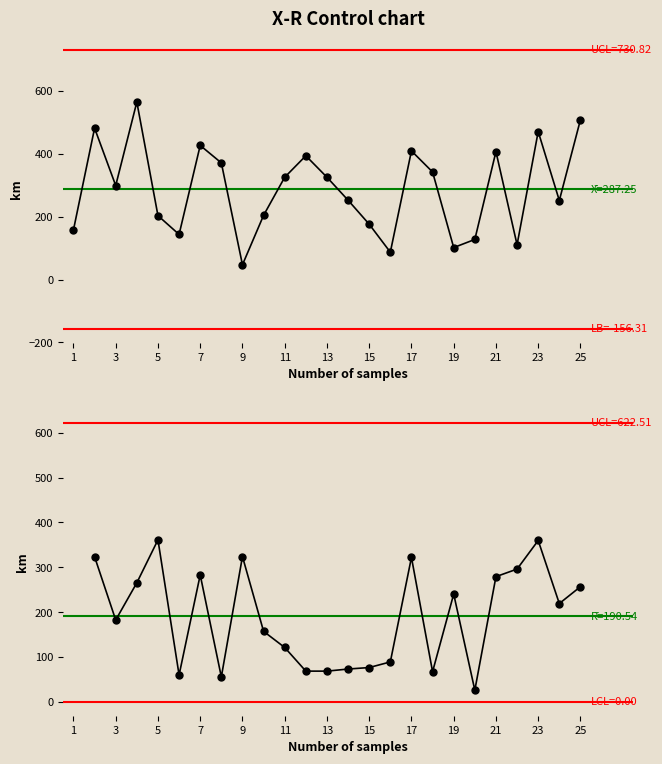

Does the chart display data point markers on the line(s)?

Yes